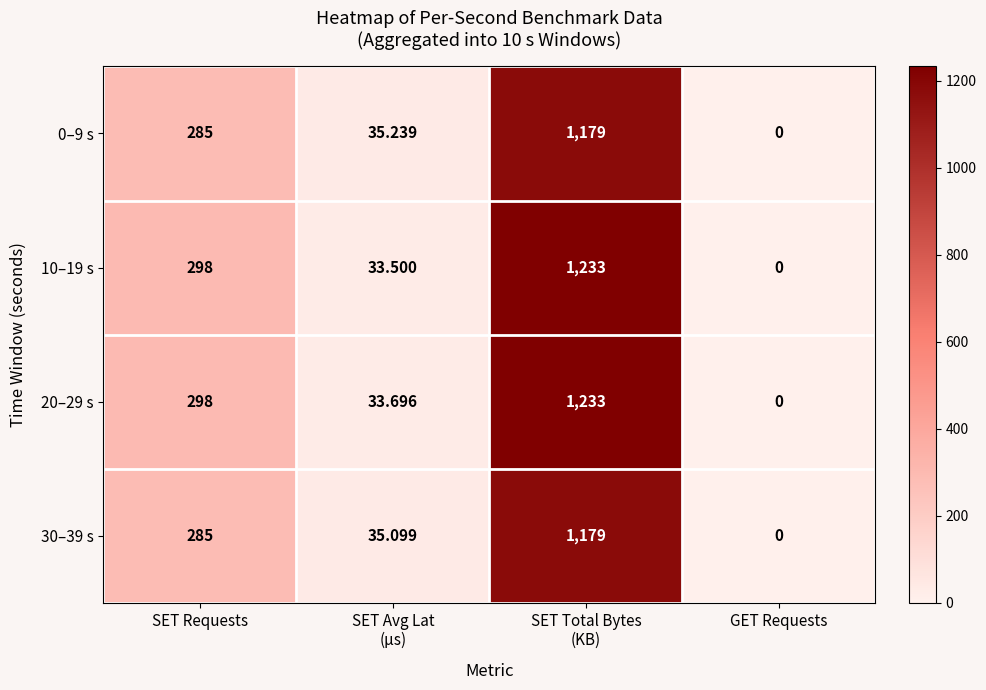

At which category is the sum across all series the highest?

SET Total Bytes
(KB)